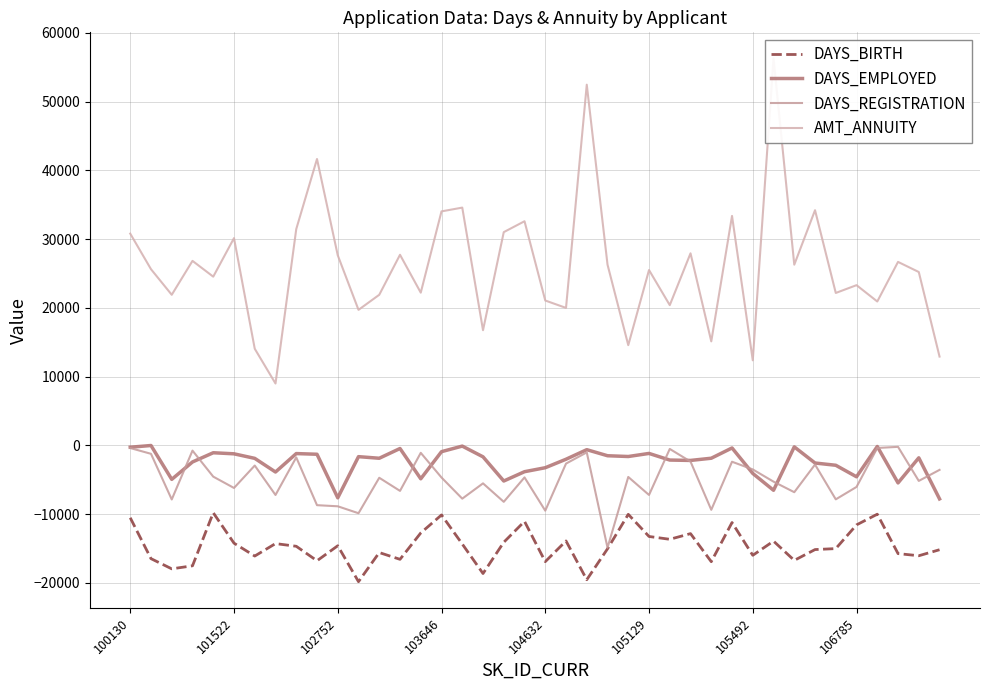

What is the value of the DAYS_REGISTRATION point at the 31st from the left?

-3497.0